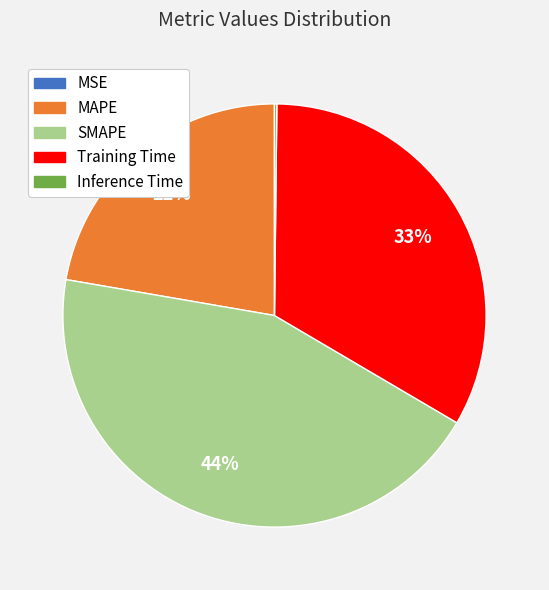

Is there a majority slice in this chart?

No